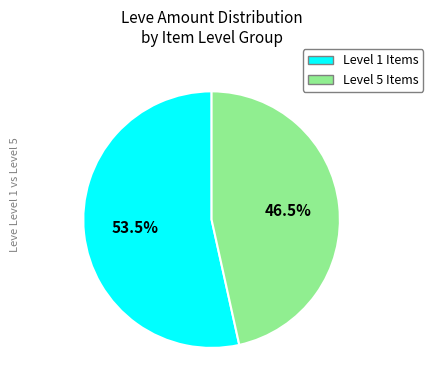

Which category has the biggest portion of the pie?

Level 1 Items